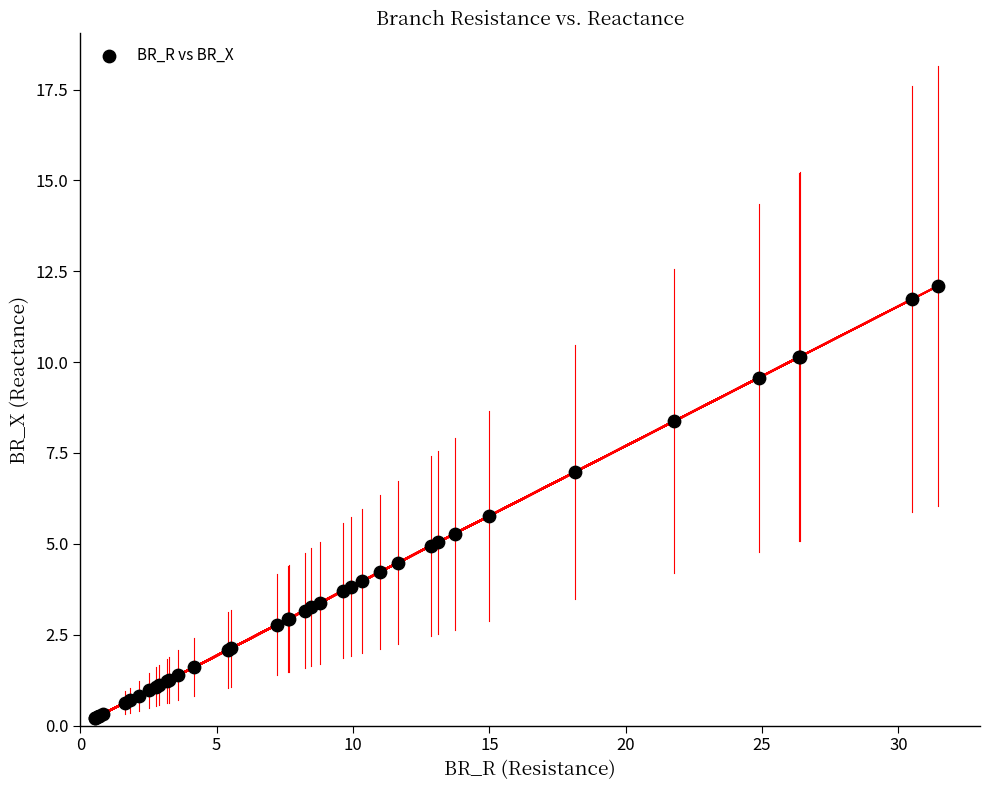

What Y value in the scatter plot is closest to 6?

5.8